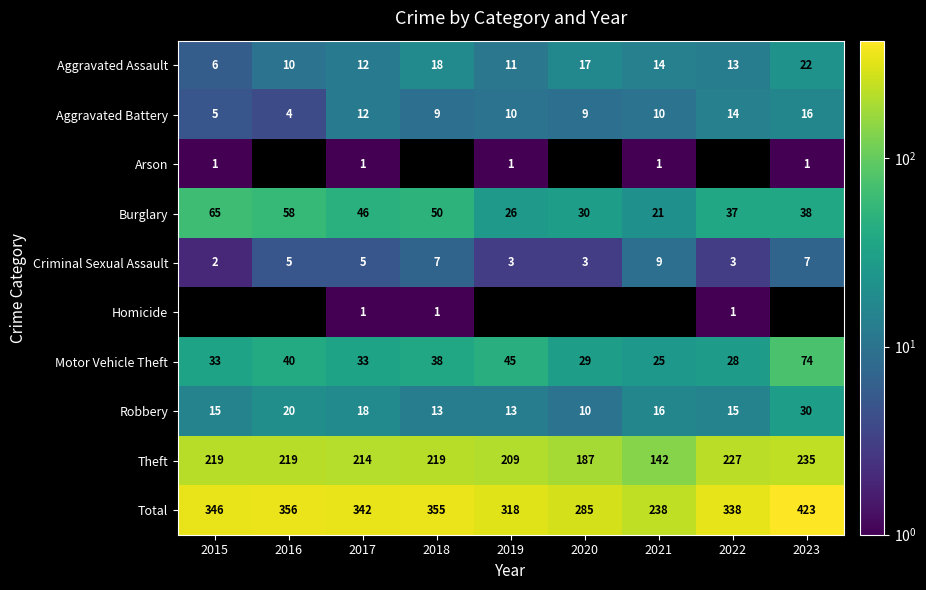

Is the value of Homicide at 2017 greater than the value of Criminal Sexual Assault at 2015?

No